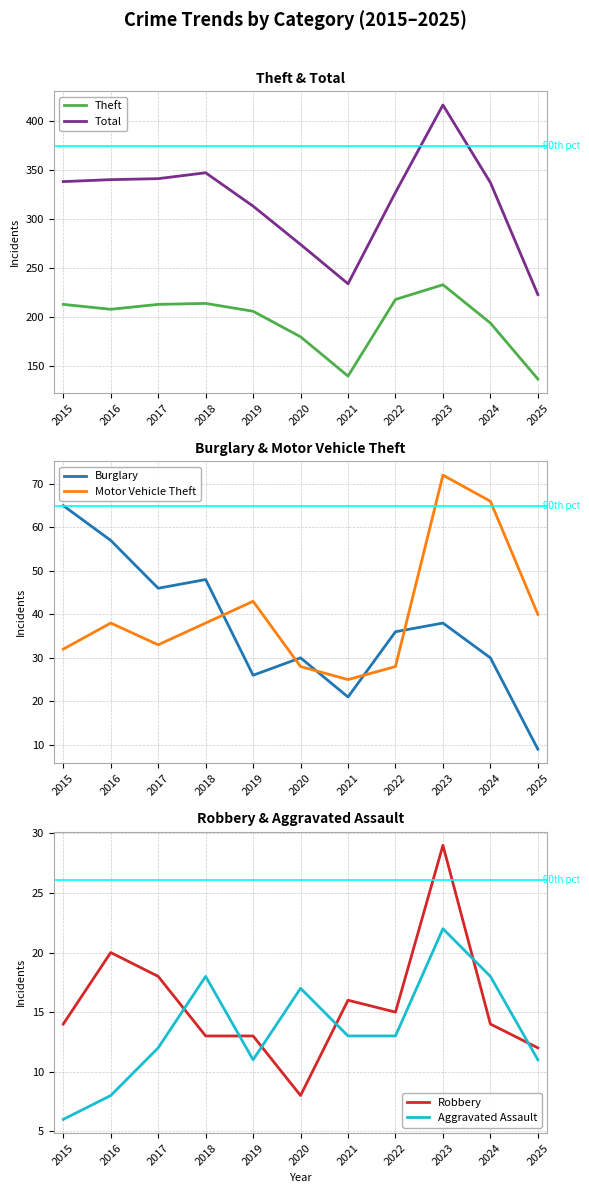

How many interior local valleys does the Total series have?

1